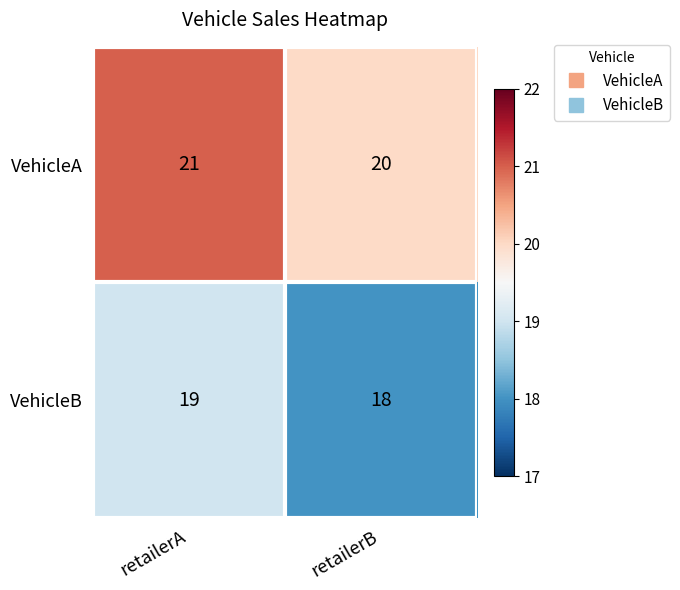

List the series in order of their peak value, lowest first.

VehicleB, VehicleA